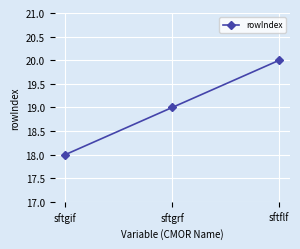

Reading left to right, list all the values displayed in this chart.

sftgif=18	sftgrf=19	sftflf=20